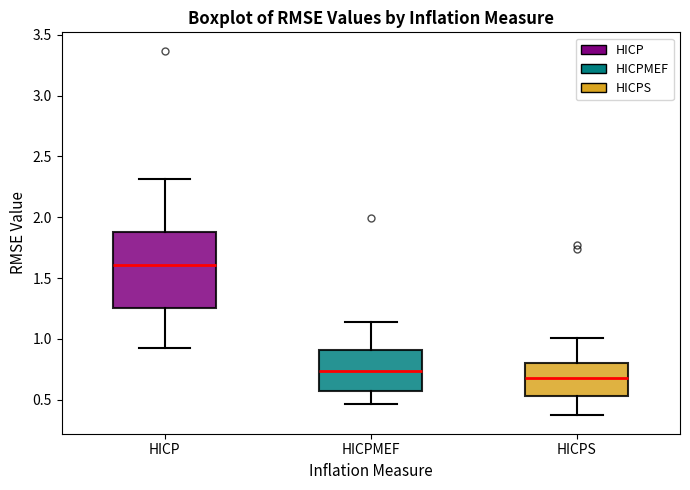

Which box has the lowest median line?

HICPS